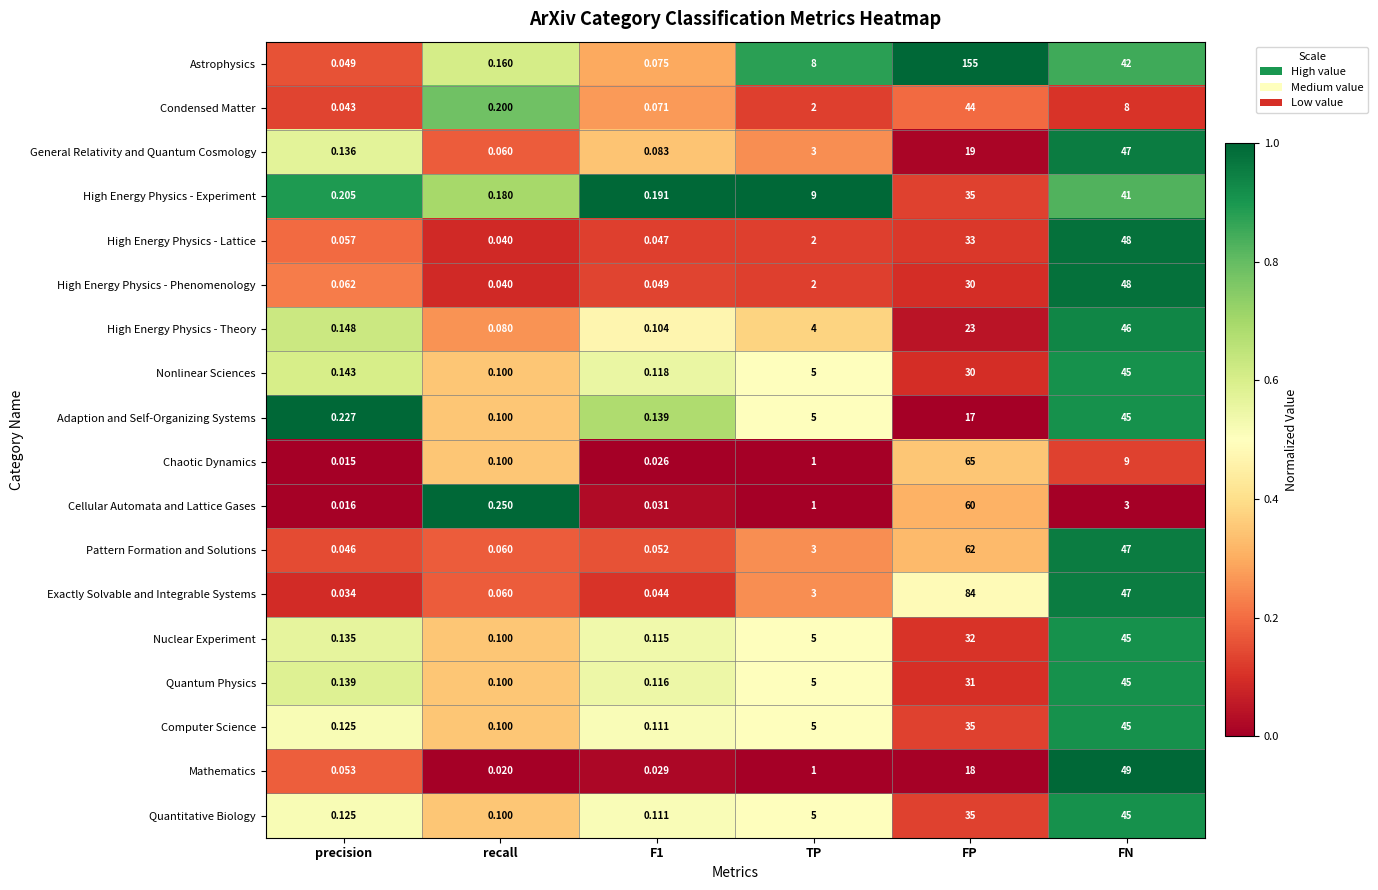

At which category does the chart reach its peak across all series?

FP